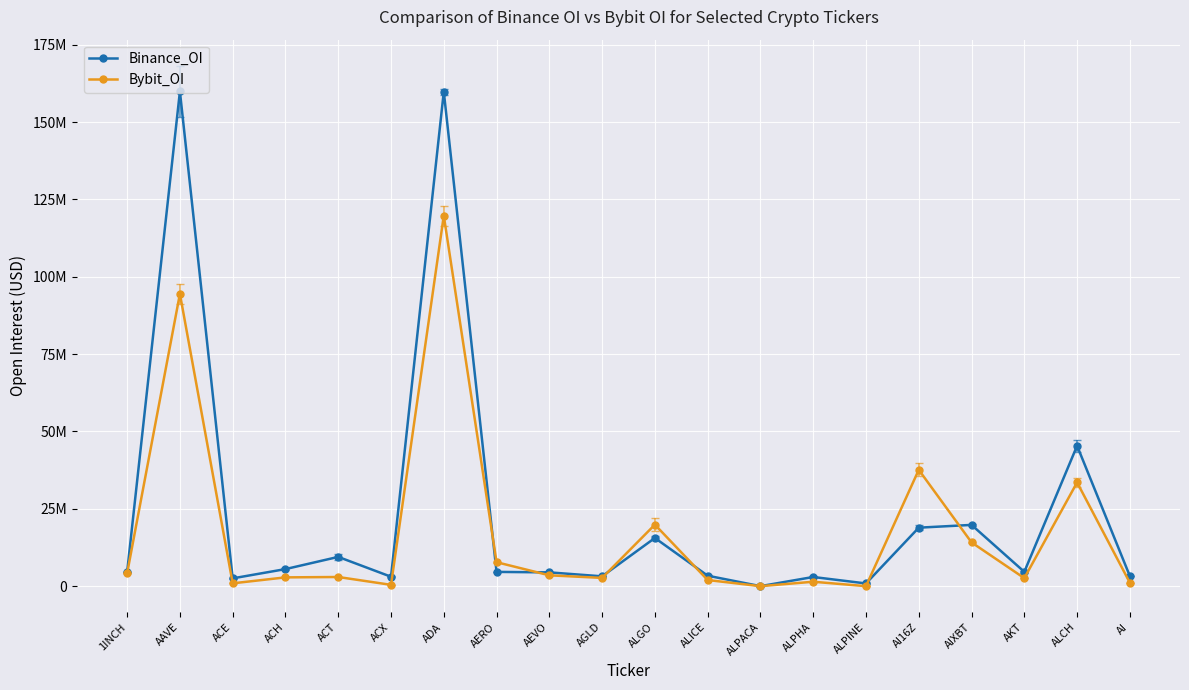

What are all the series names shown in the legend?

Binance_OI, Bybit_OI